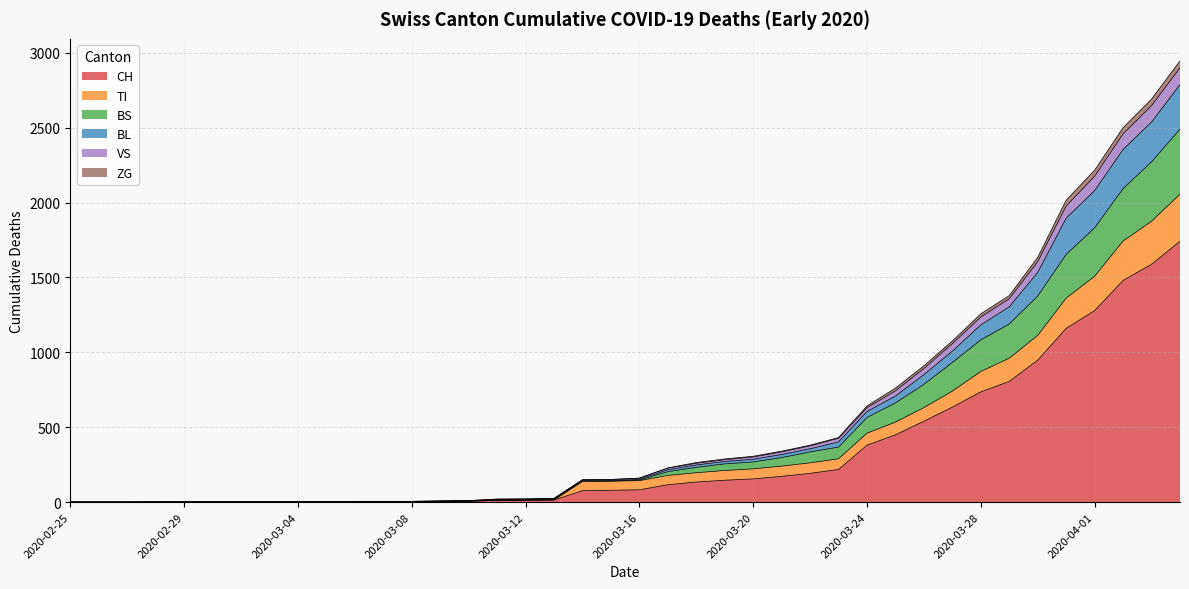

How many lines are shown in the chart?

6